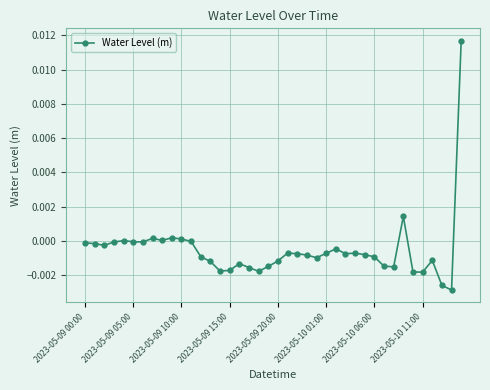

True or false: the data has more than 2 interior local peaks.

True